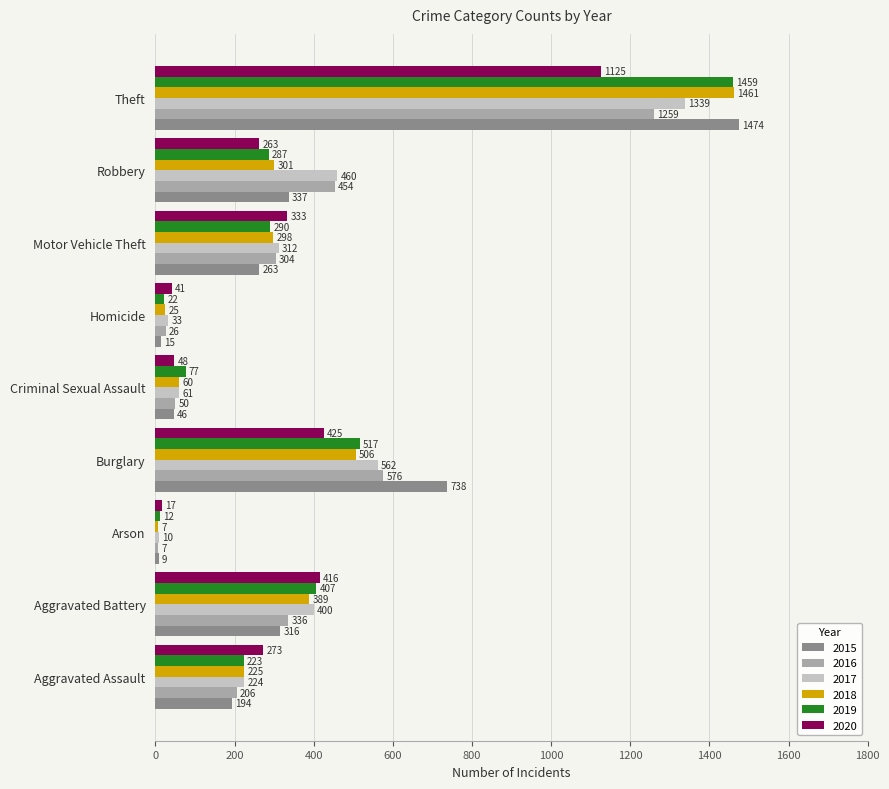

How many categories are shown in the chart?

9